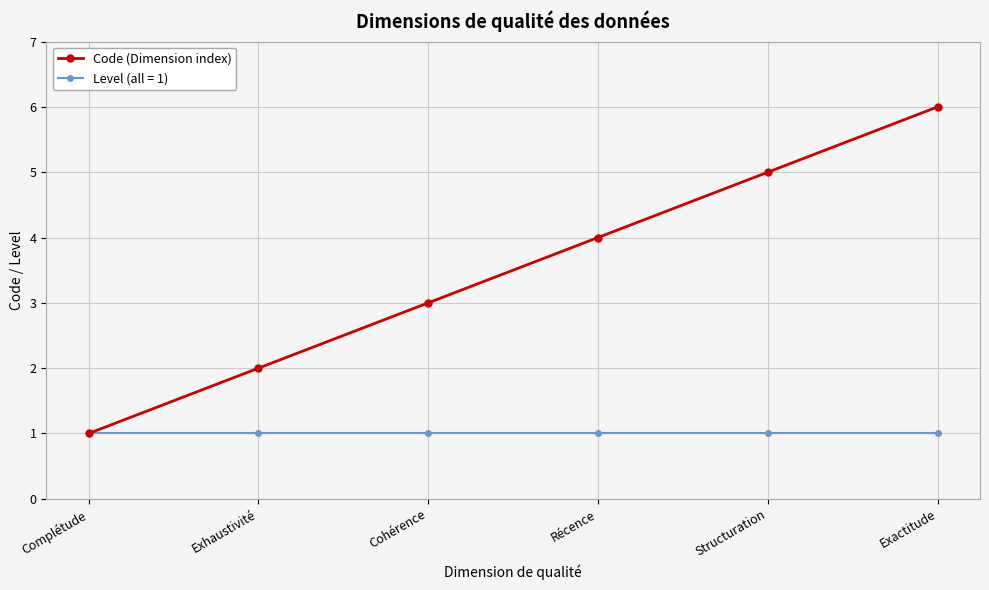

Which series changed the most between Récence and Exactitude?

Code (Dimension index)